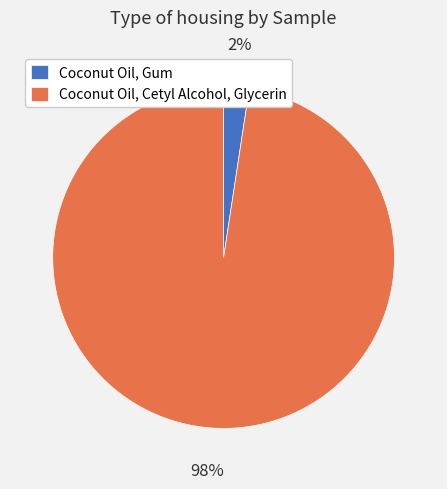

Does Coconut Oil, Gum represent more than half of the total?

No